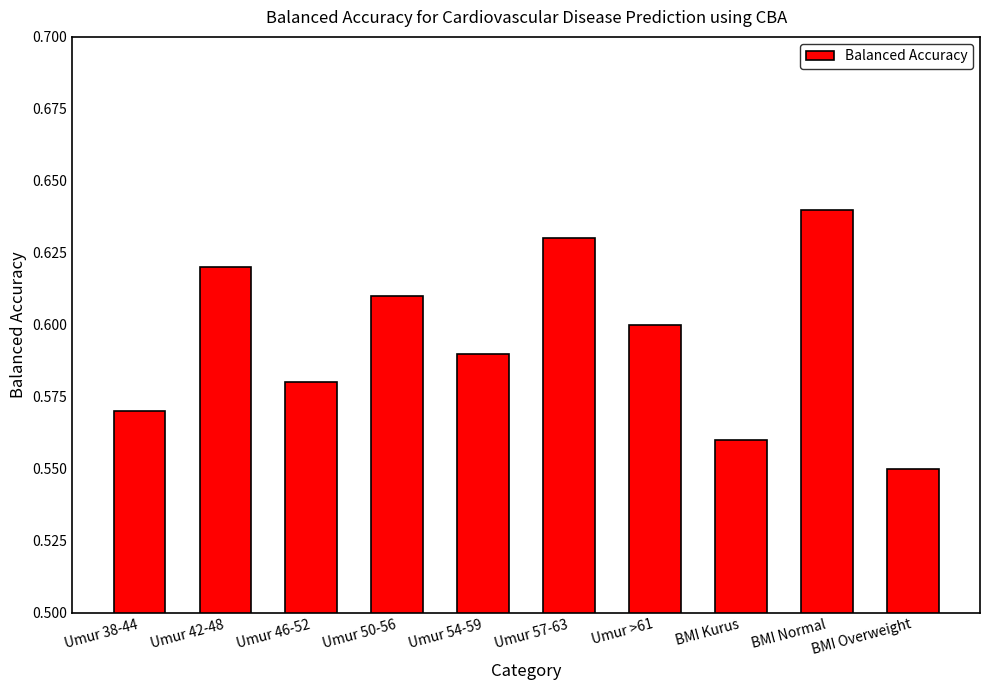

Rank the categories by value from highest to lowest.

BMI Normal, Umur 57-63, Umur 42-48, Umur 50-56, Umur >61, Umur 54-59, Umur 46-52, Umur 38-44, BMI Kurus, BMI Overweight